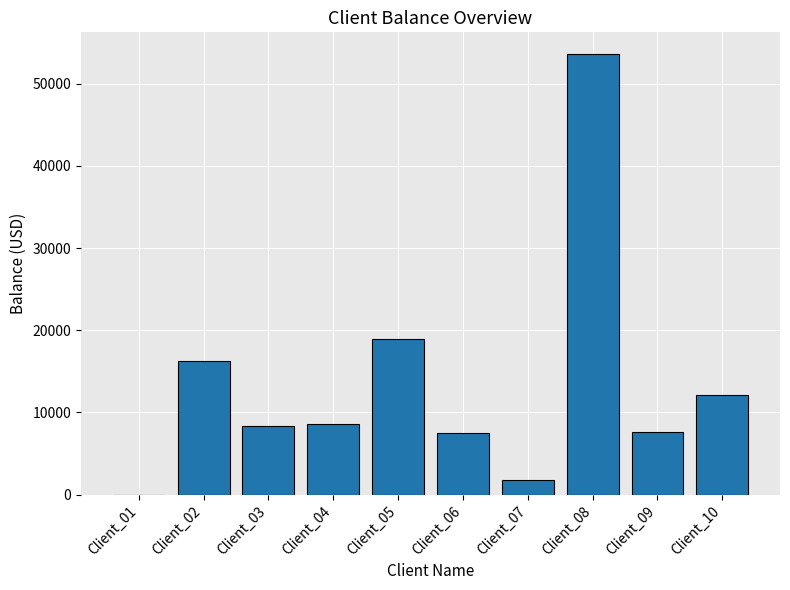

What is the greatest value displayed?

53571.6